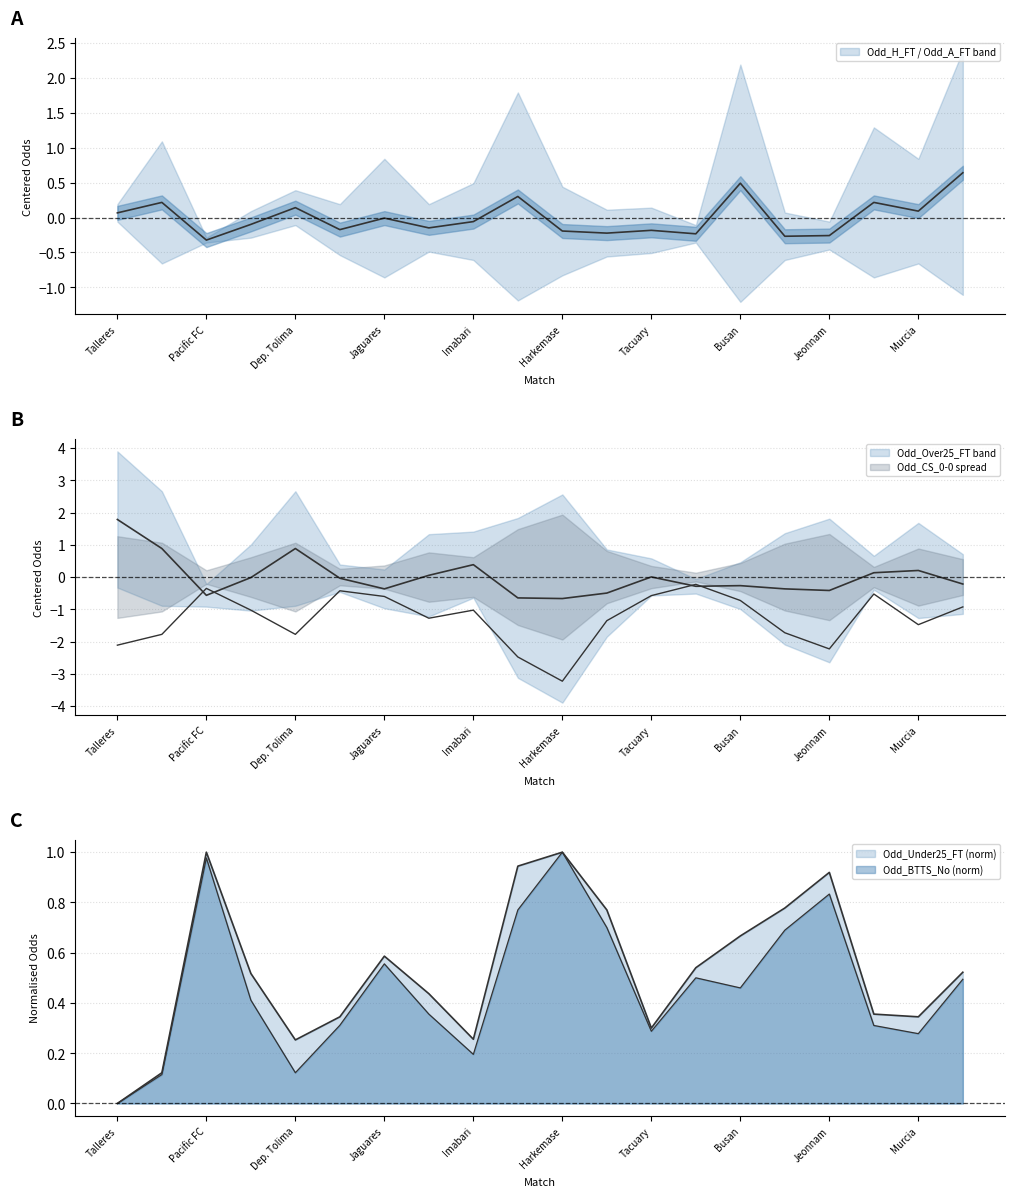

At which label is Odd_BTTS_No closest to 0?

Talleres